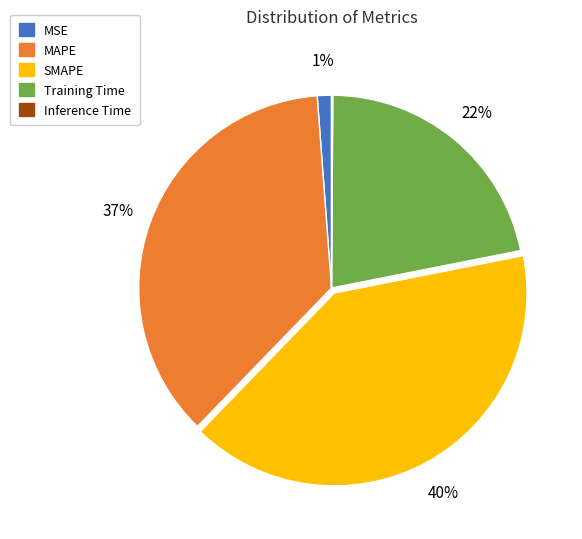

The Training Time slice represents 33% of the pie. True or false?

False